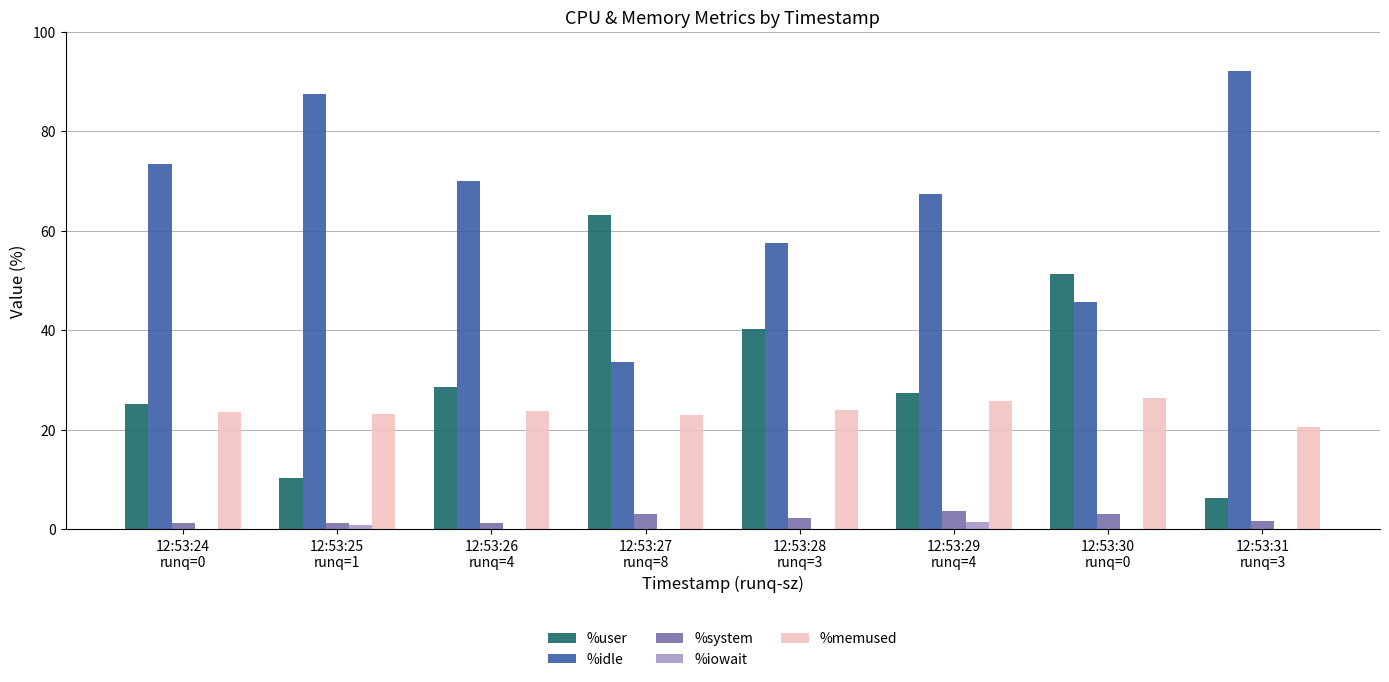

Where is %user nearest to the value 34?

12:53:26
runq=4